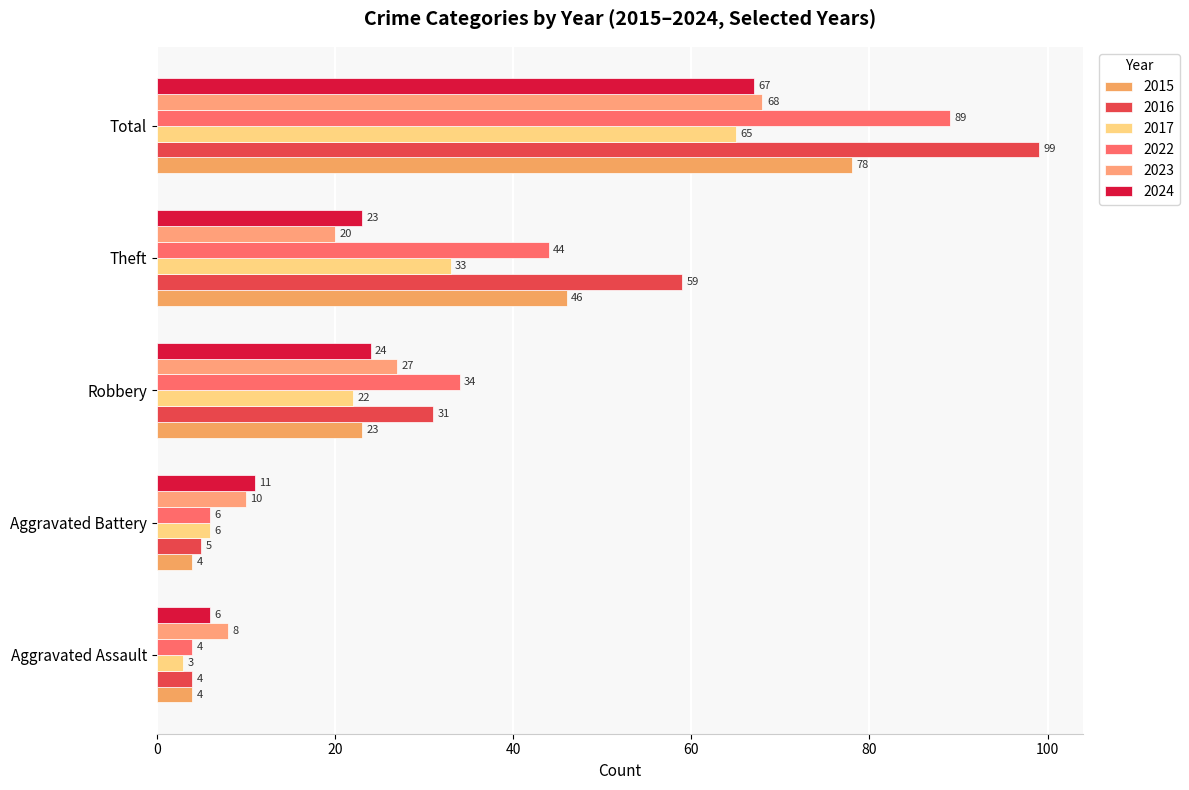

Read the 2023 value at Theft.

20